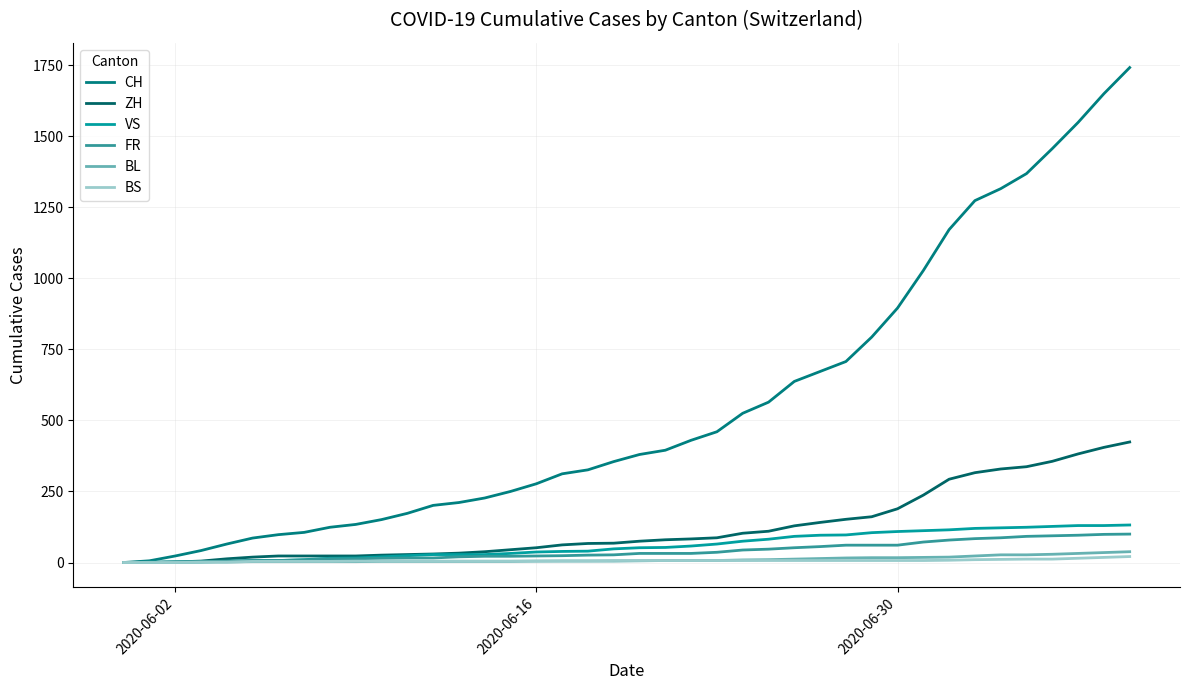

Which series has the widest spread of values?

CH